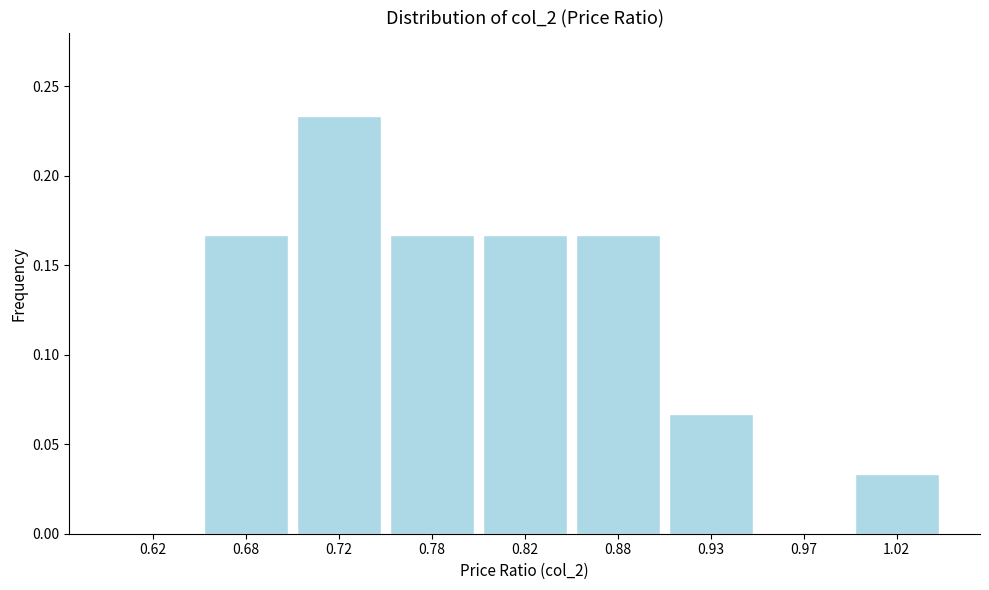

Between 0.72 and 1.02, which is larger?

0.72